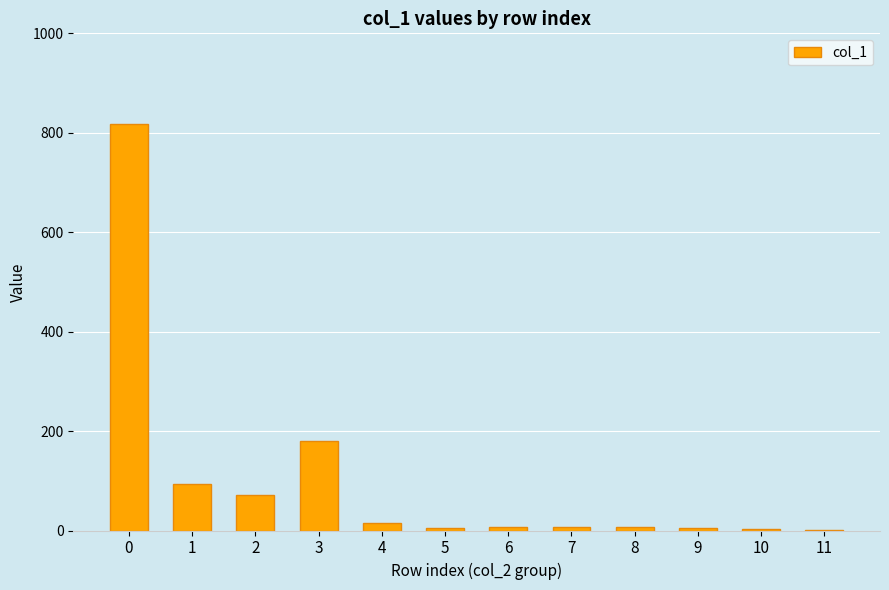

Is it true that the value at 1 is 49?

False